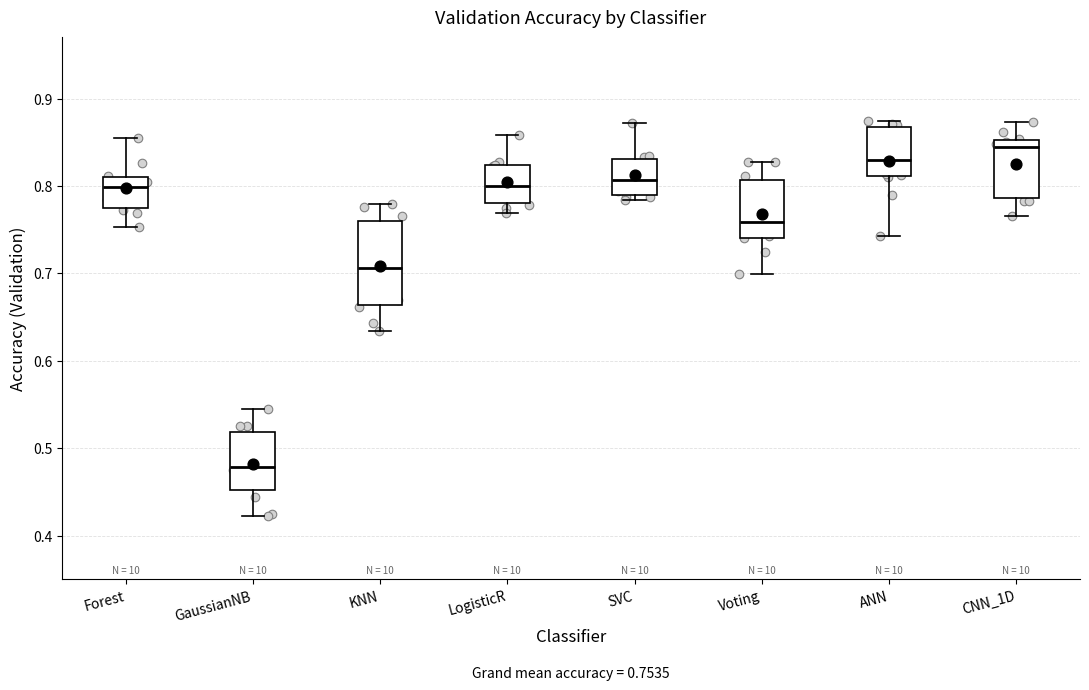

Which box's median line is the highest?

CNN_1D